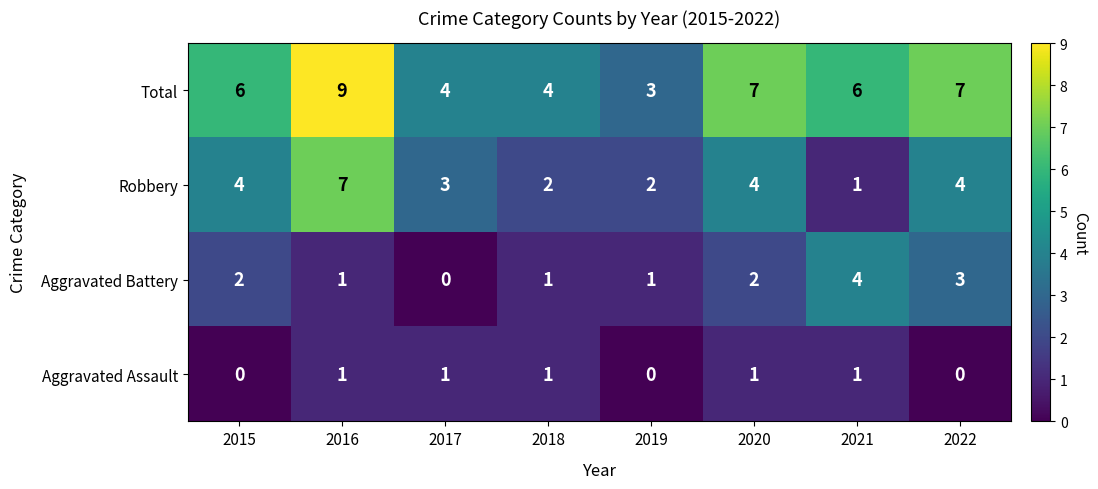

The value of Total at 2020 is 7. True or false?

True